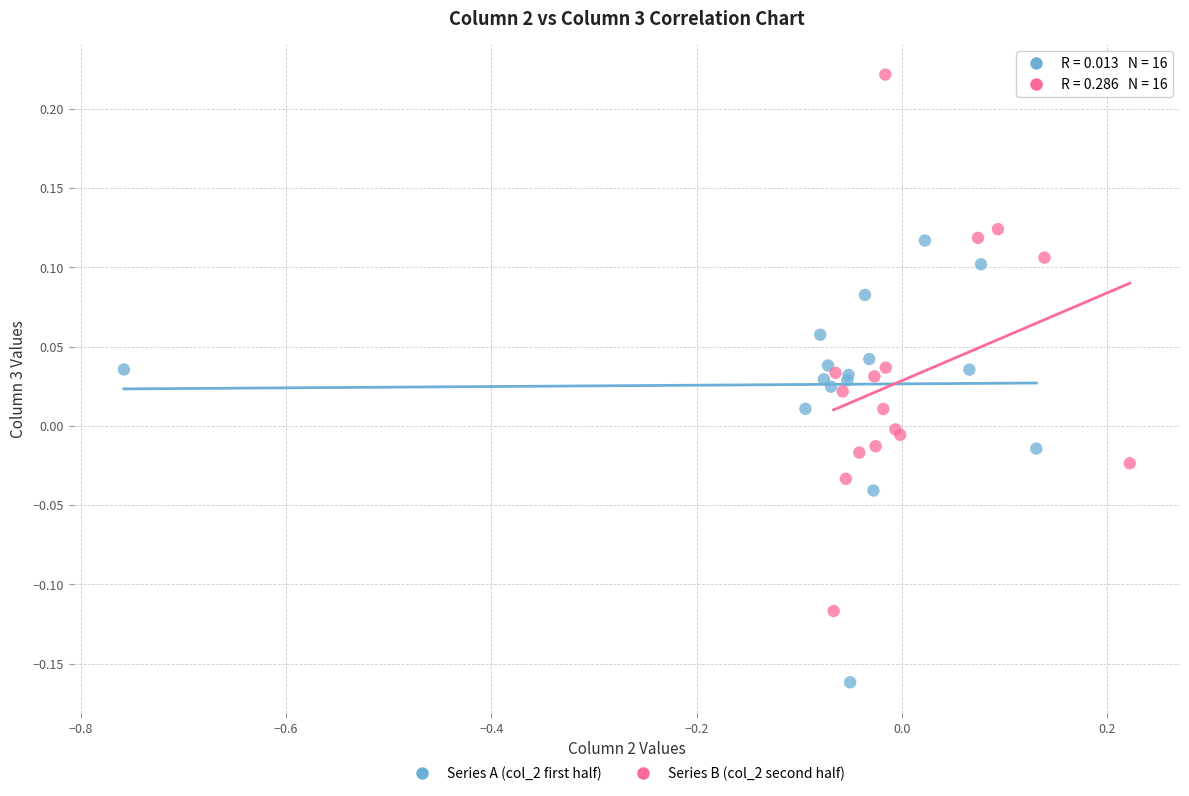

Which series reaches the minimum Y coordinate?

Series A (col_2 first half)